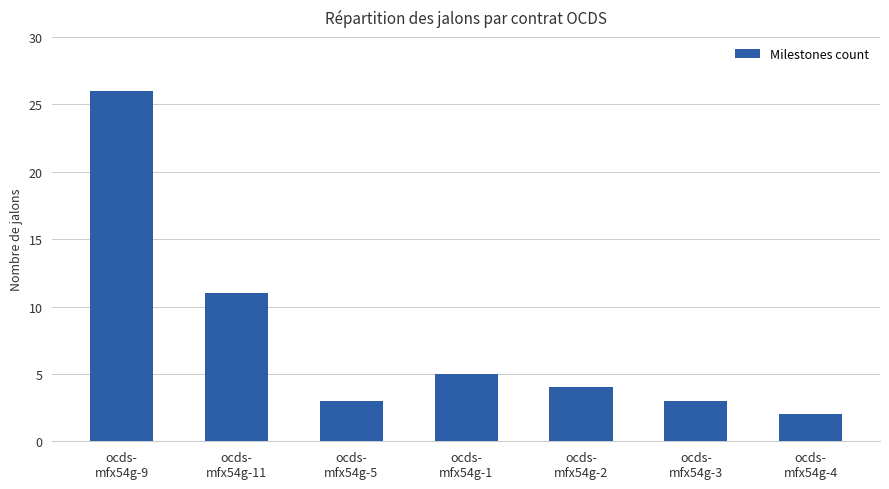

What is the change in value from ocds-
mfx54g-5 to ocds-
mfx54g-2?

+1